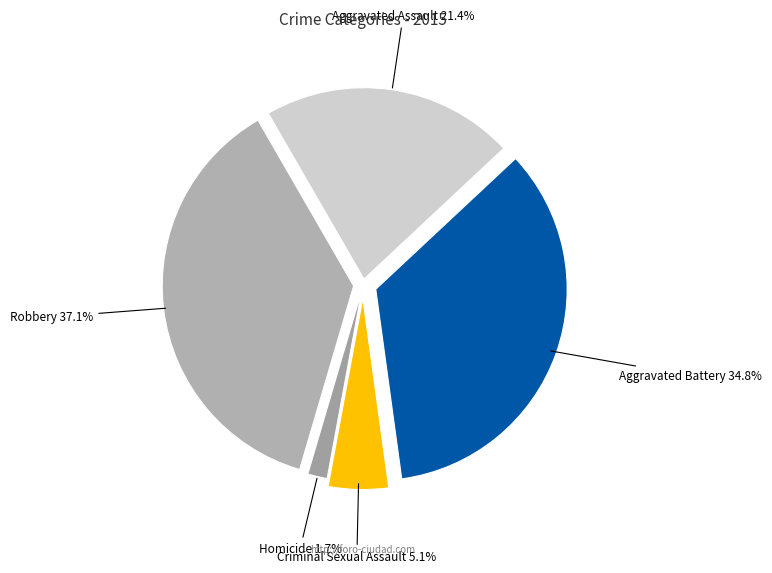

Rank the categories by value from lowest to highest.

Homicide, Criminal Sexual Assault, Aggravated Assault, Aggravated Battery, Robbery